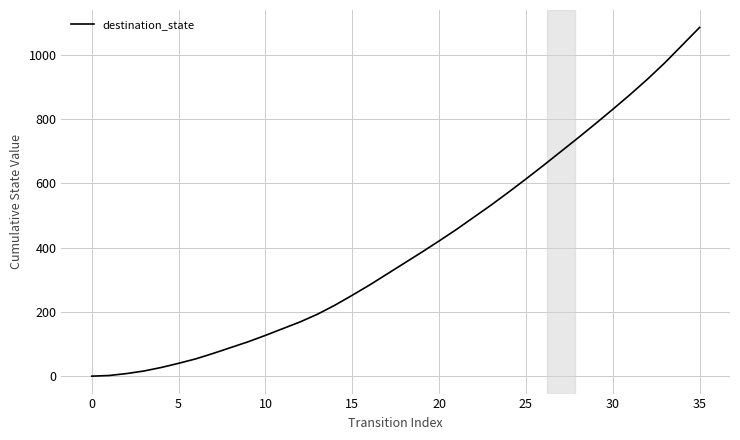

What is the greatest value displayed?

1086